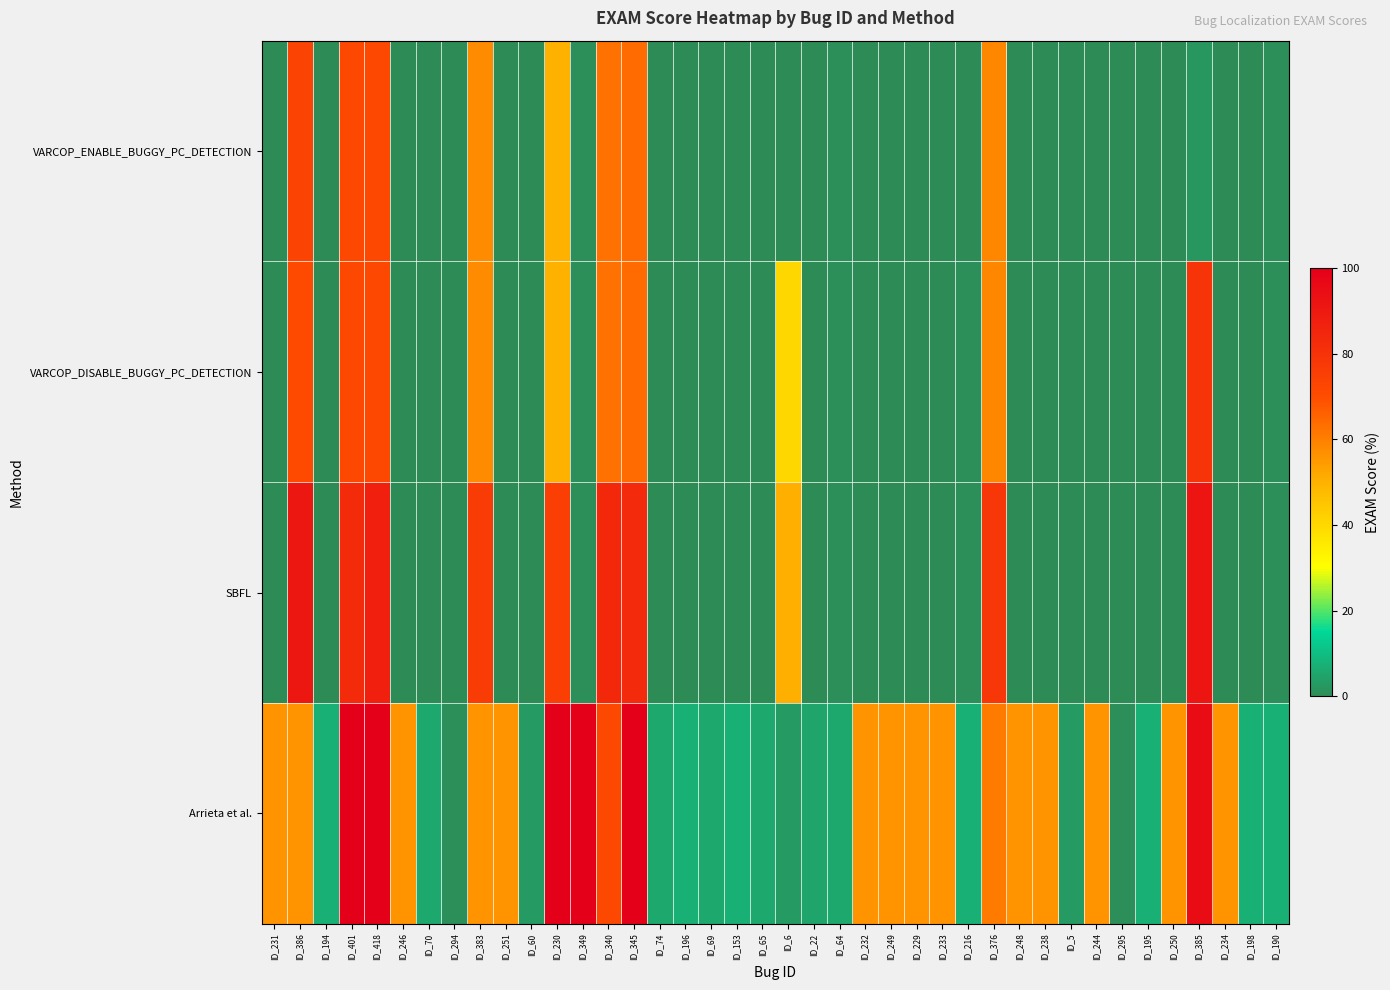

At which category does the chart reach its minimum across all series?

ID_194